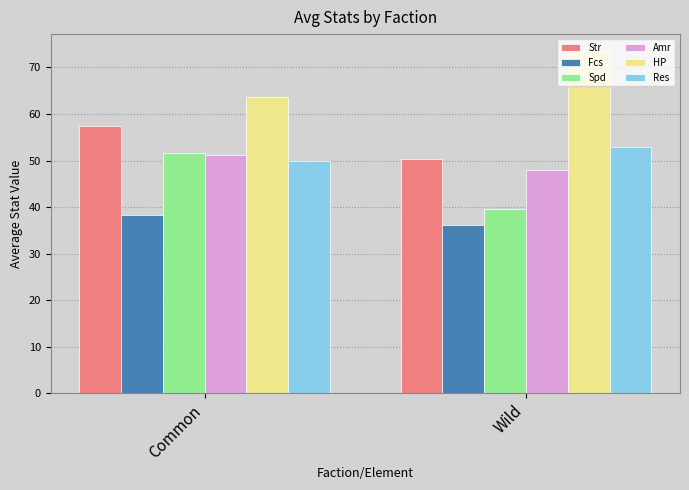

What is the spread (max minus min) of values at Common?

25.4